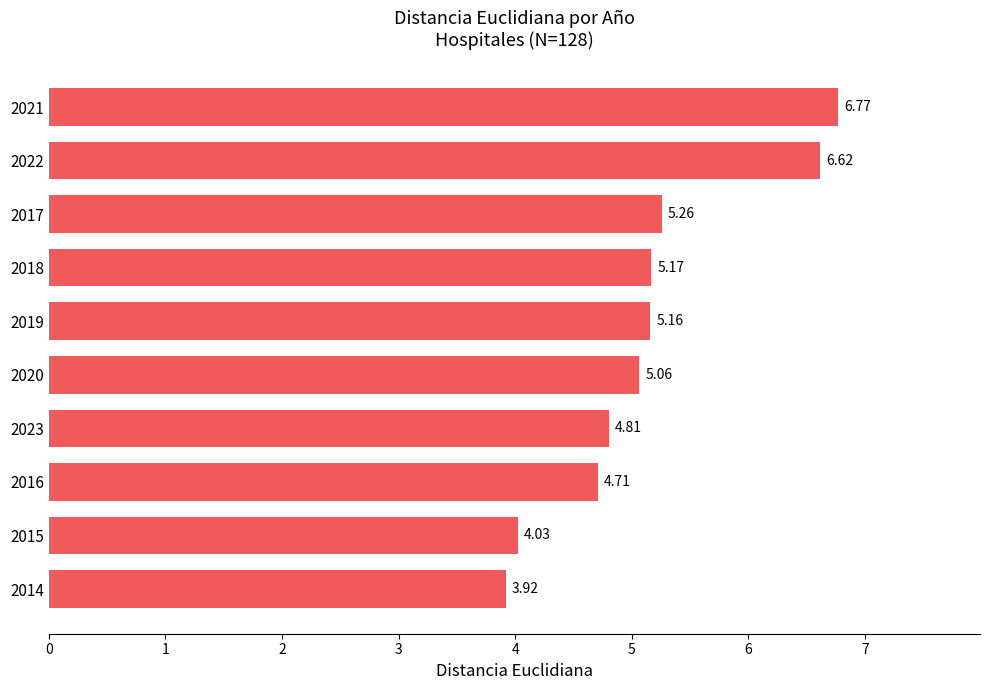

Rank the categories by value from lowest to highest.

2014, 2015, 2016, 2023, 2020, 2019, 2018, 2017, 2022, 2021